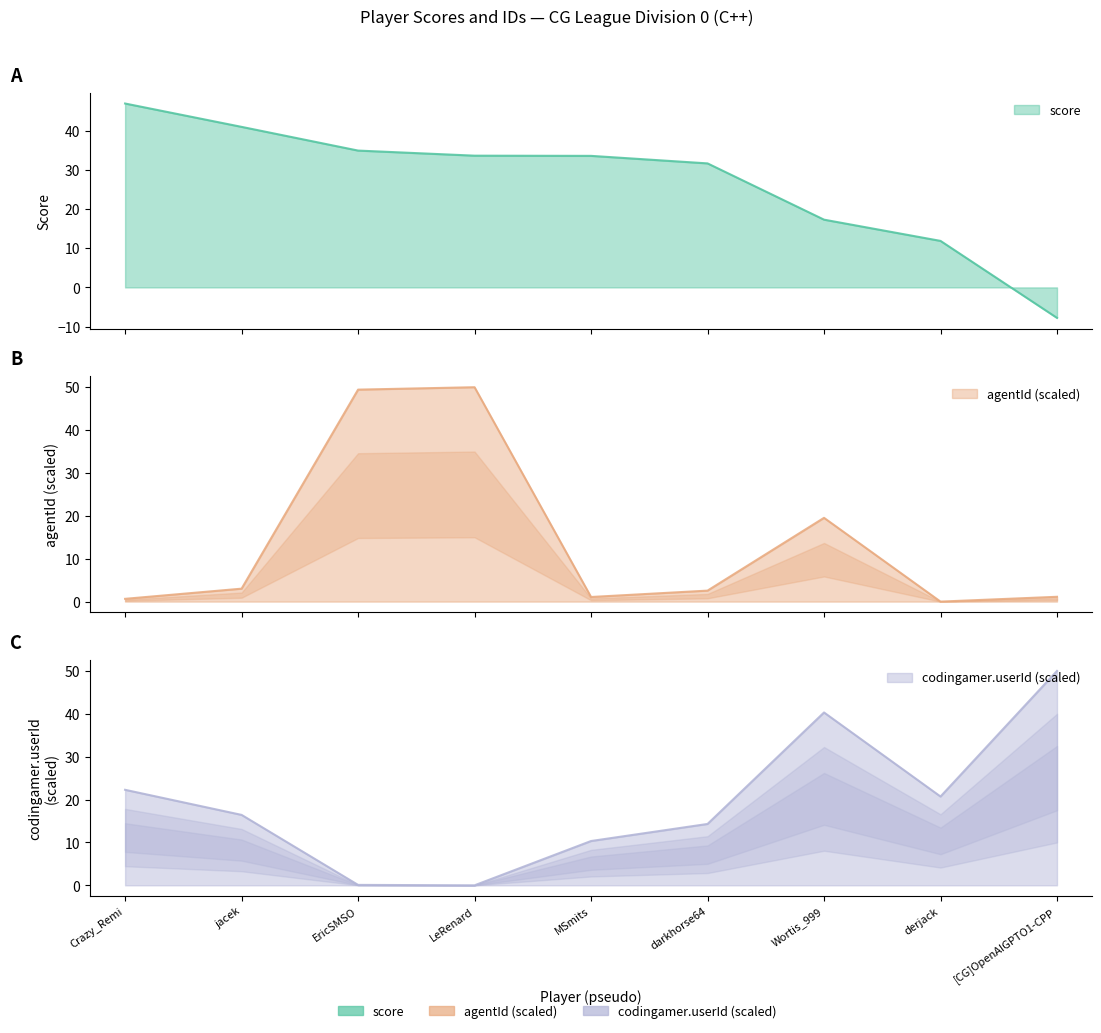

Which has a higher value, darkhorse64 or Crazy_Remi?

Crazy_Remi